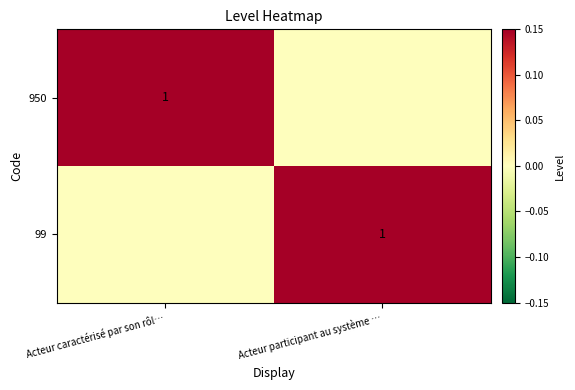

How many series are shown in this chart?

2